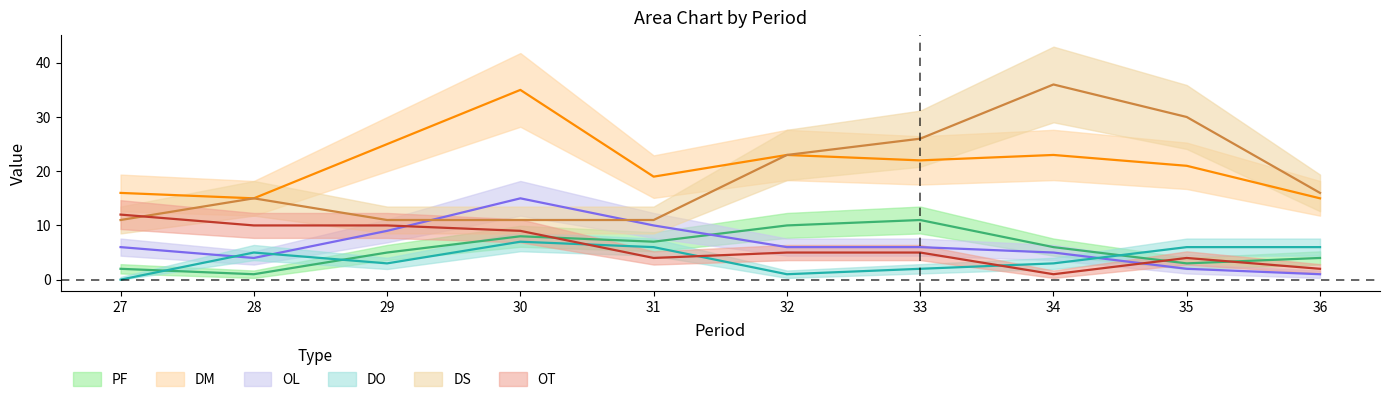

Reading right to left, transcribe all the data shown in this chart.

PF: 36=4	35=3	34=6	33=11	32=10	31=7	30=8	29=5	28=1	27=2
DM: 36=15	35=21	34=23	33=22	32=23	31=19	30=35	29=25	28=15	27=16
OL: 36=1	35=2	34=5	33=6	32=6	31=10	30=15	29=9	28=4	27=6
DO: 36=6	35=6	34=3	33=2	32=1	31=6	30=7	29=3	28=5	27=0
DS: 36=16	35=30	34=36	33=26	32=23	31=11	30=11	29=11	28=15	27=11
OT: 36=2	35=4	34=1	33=5	32=5	31=4	30=9	29=10	28=10	27=12